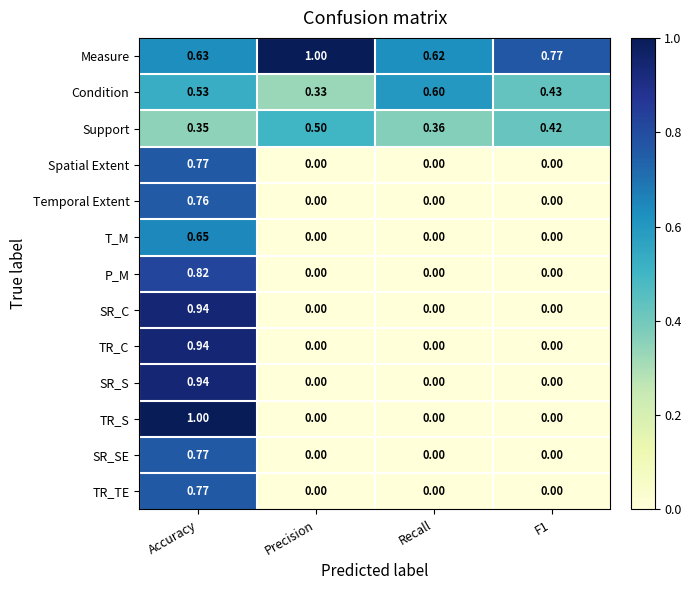

Between Precision and Recall, which series saw the biggest shift?

Measure